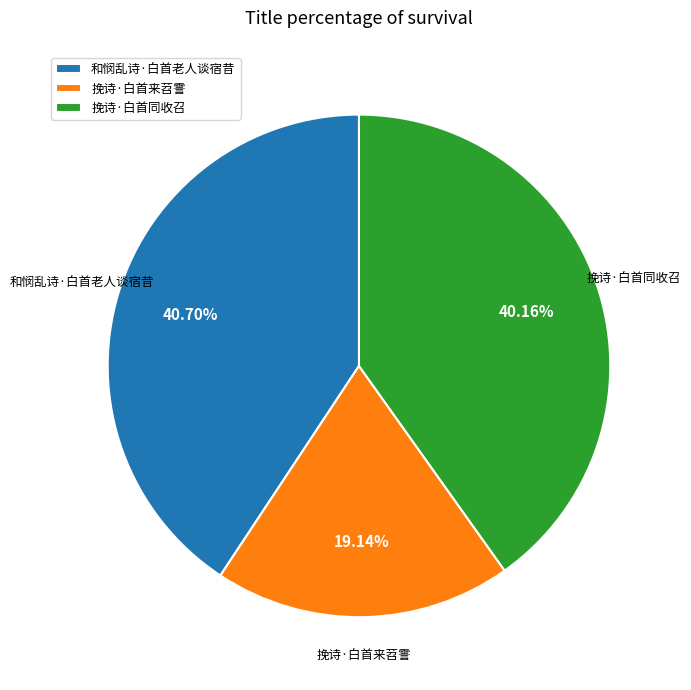

To the nearest percent, what is the difference between the largest and smallest slice percentages?

22%